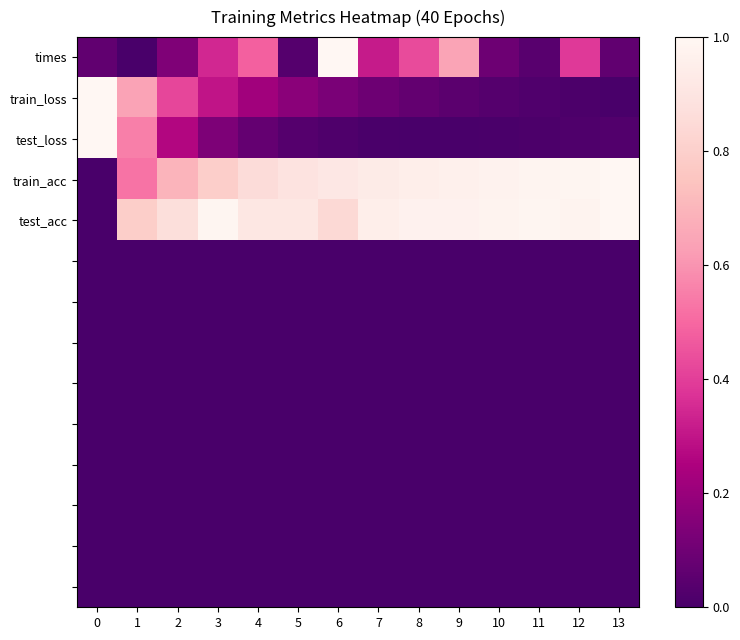

What is the spread (max minus min) of values at 2?

0.9